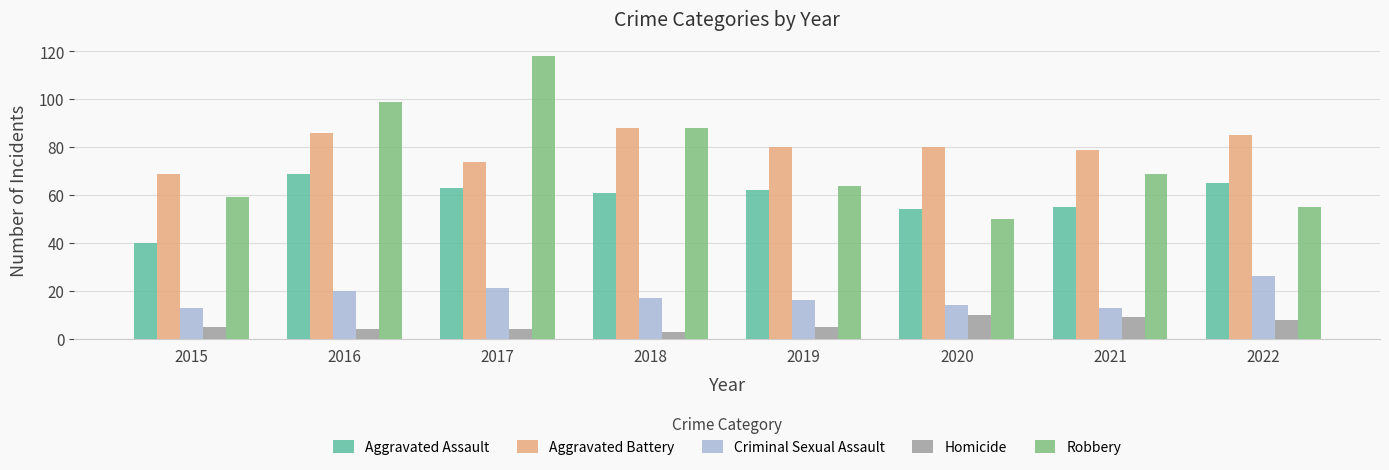

What is the smallest value displayed?

3